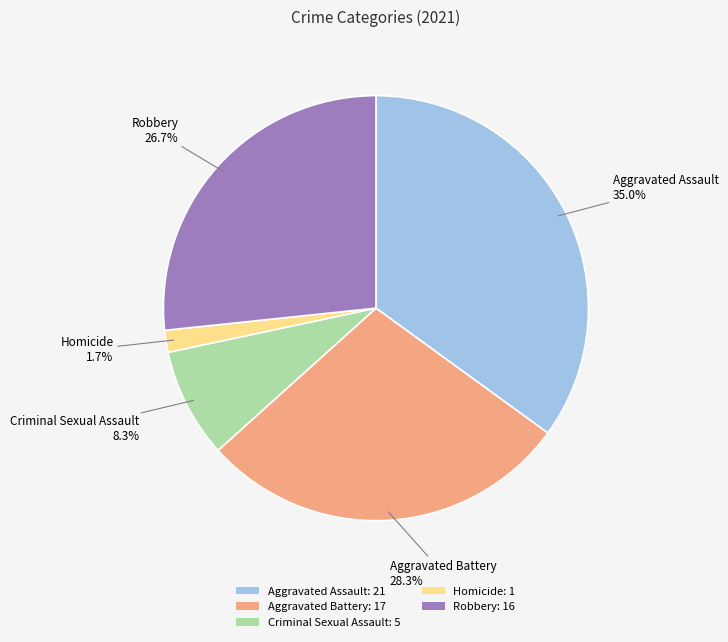

Rank the categories by value from highest to lowest.

Aggravated Assault, Aggravated Battery, Robbery, Criminal Sexual Assault, Homicide